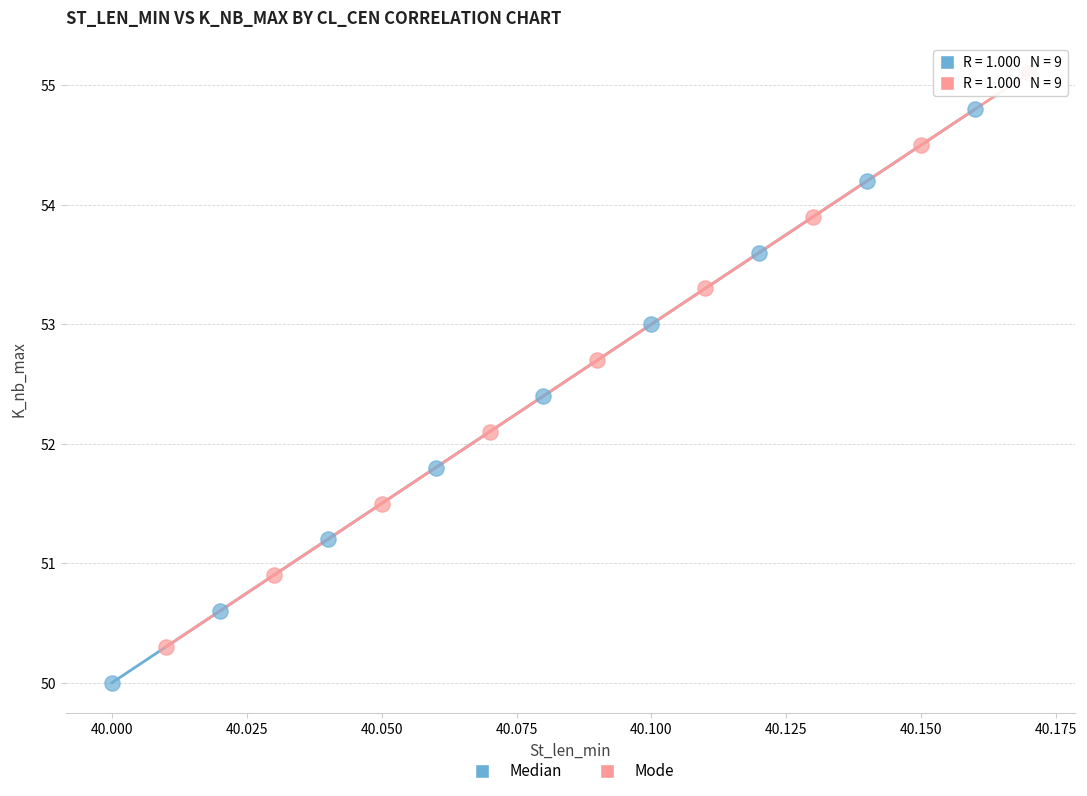

Which series reaches the maximum Y coordinate?

Mode